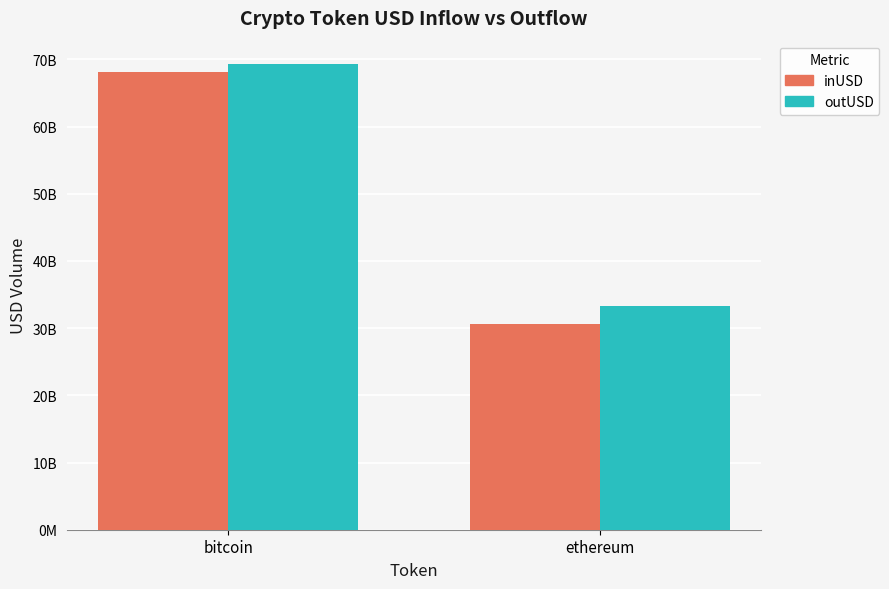

What is the average value of the inUSD series?

49329114742.9